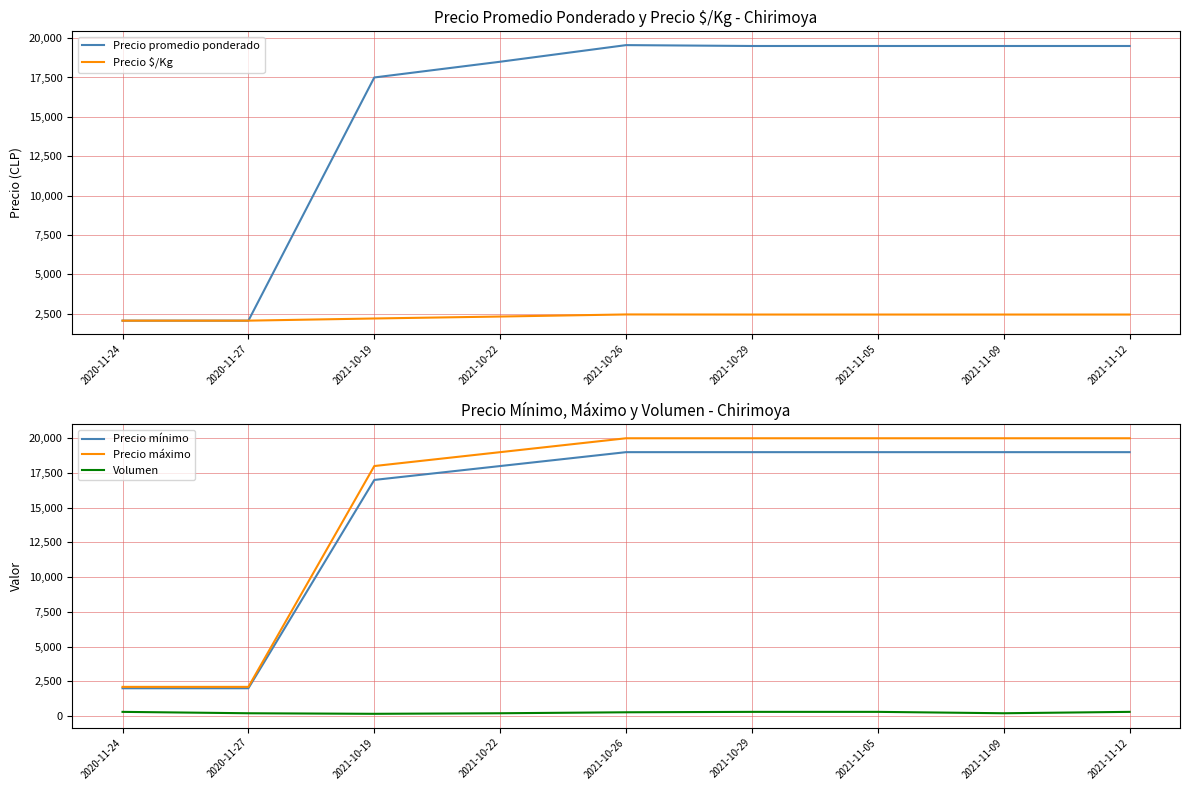

True or false: Precio promedio ponderado and Precio $/Kg cross at least once.

False